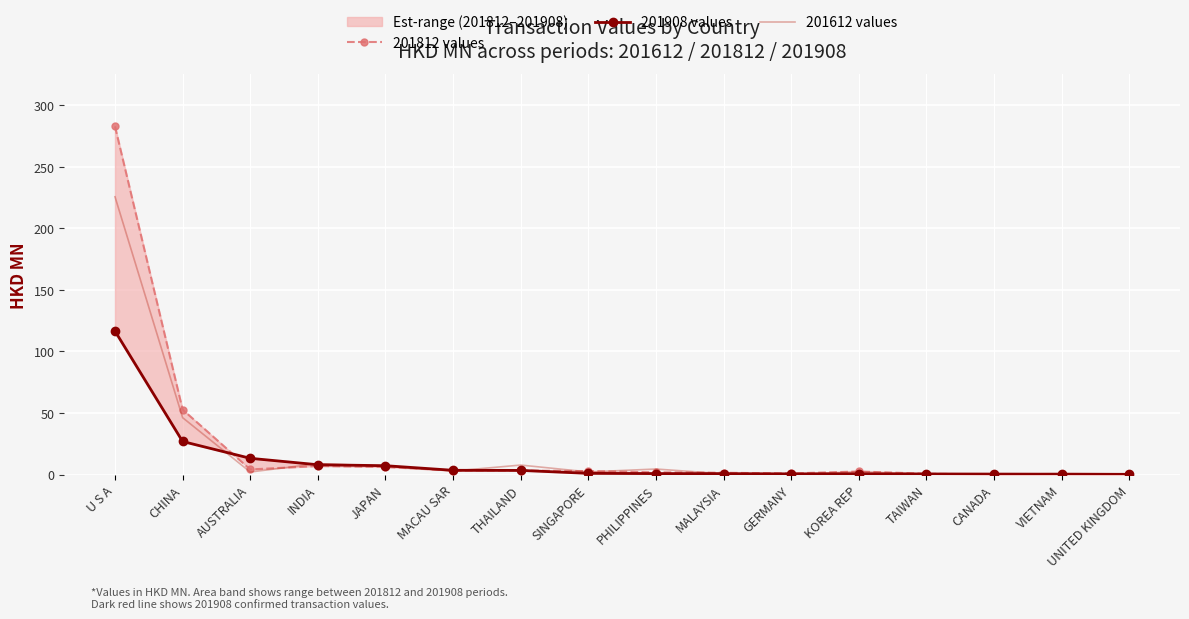

What is the minimum value for 201908 values?

0.2